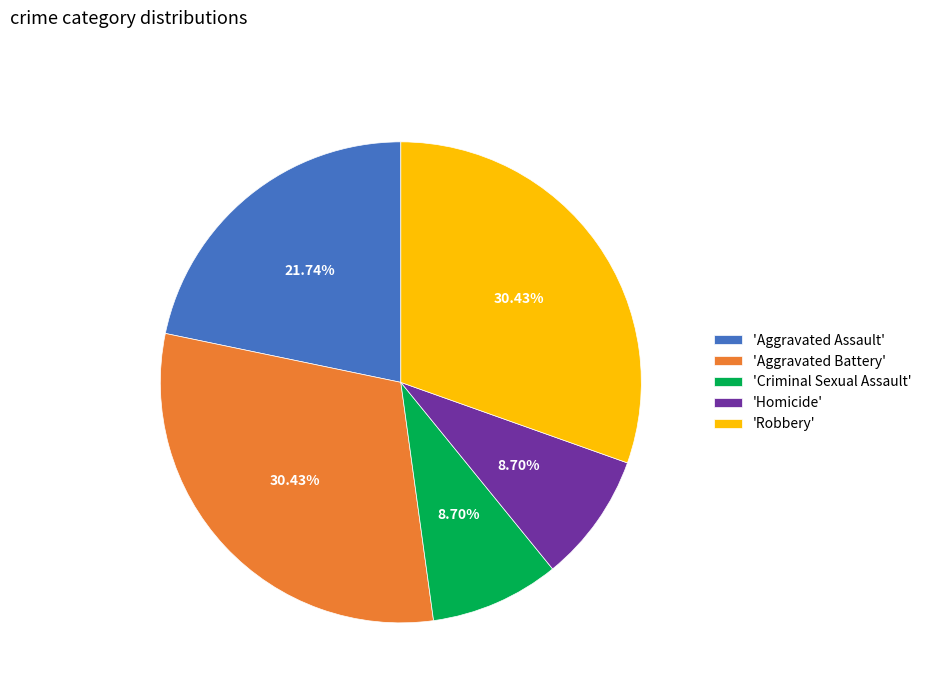

Combined, do 'Robbery' and 'Criminal Sexual Assault' account for over 50%?

No